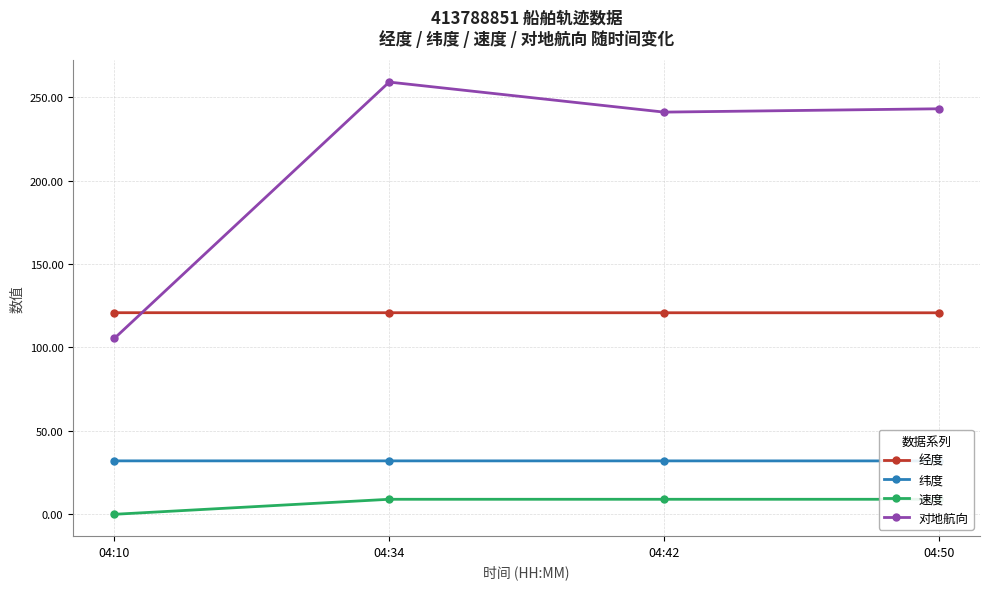

Reading left to right, extract all data points from this chart.

经度: 120.8	120.8	120.8	120.7
纬度: 32.0	32.0	32.0	32.0
速度: 0.0	9.0	9.0	9.0
对地航向: 105.4	259.0	241.0	243.0